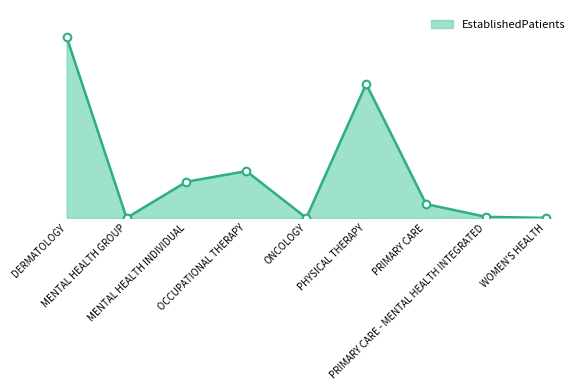

Does the chart have visible grid lines?

No